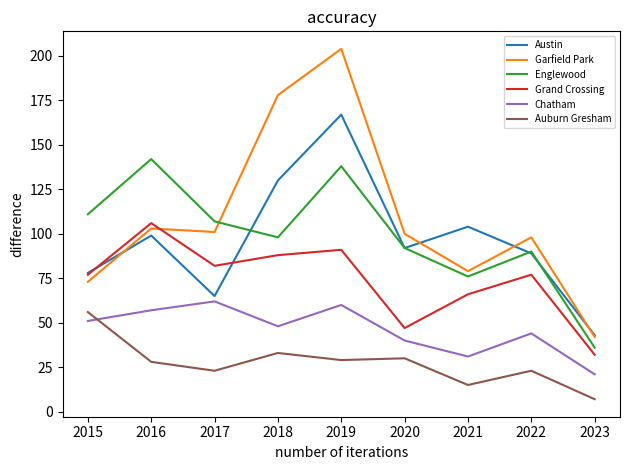

What is the smallest value displayed?

7